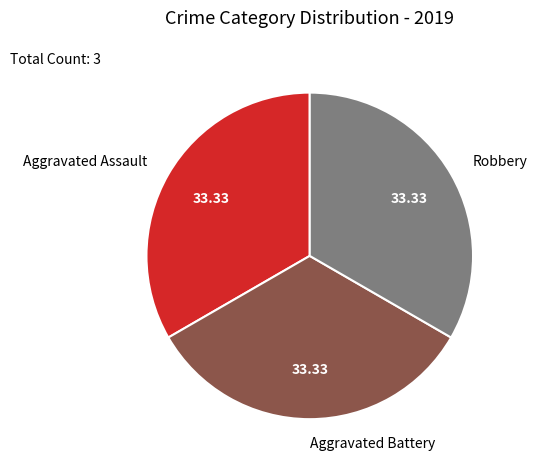

Is Aggravated Assault the majority of the pie?

No